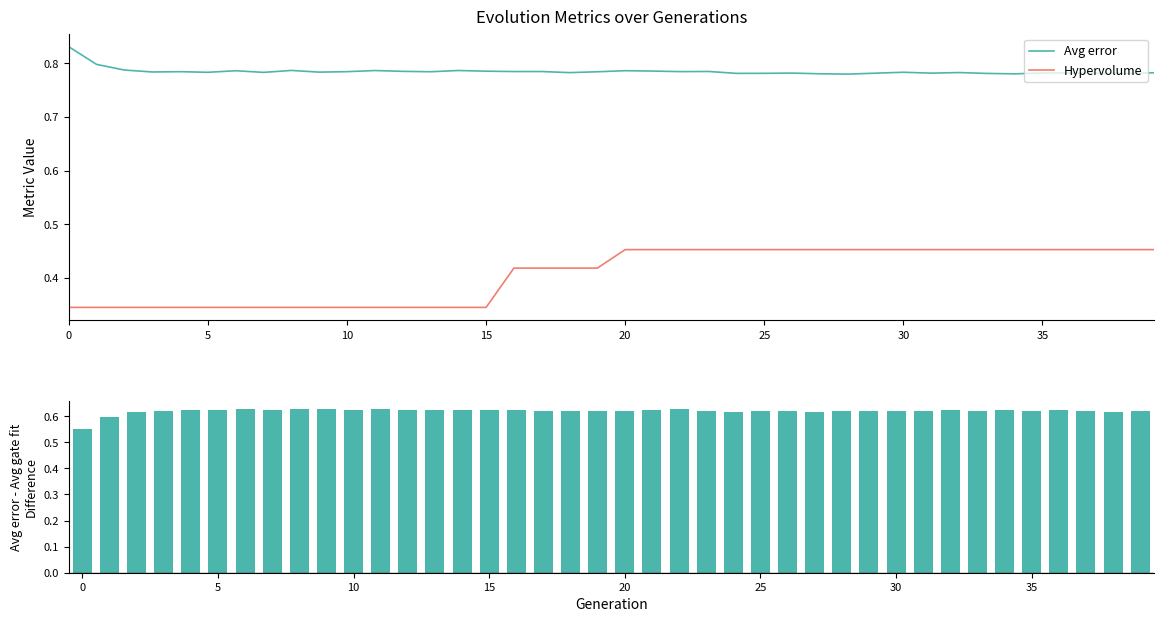

What is the sum of the Avg error - Avg gate fit values at 31 and 13?

1.2